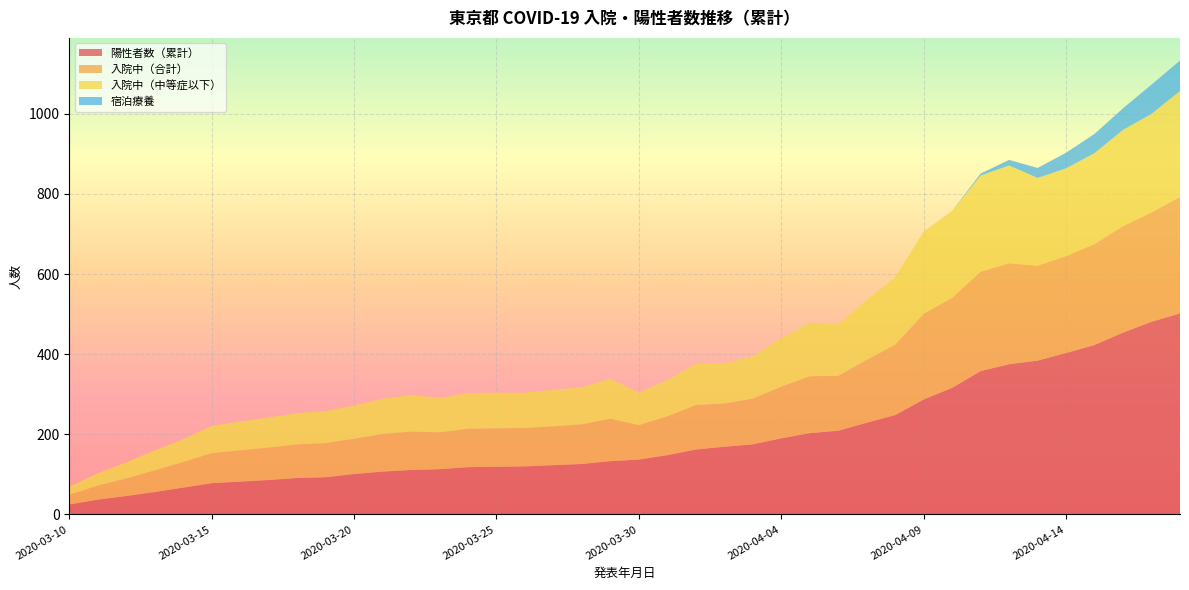

Reading left to right, extract all data points from this chart.

陽性者数（累計）: 2020-03-10=25	2020-03-11=37	2020-03-12=46	2020-03-13=56	2020-03-14=67	2020-03-15=78	2020-03-16=82	2020-03-17=86	2020-03-18=91	2020-03-19=93	2020-03-20=101	2020-03-21=107	2020-03-22=111	2020-03-23=113	2020-03-24=118	2020-03-25=119	2020-03-26=120	2020-03-27=123	2020-03-28=126	2020-03-29=133	2020-03-30=137	2020-03-31=148	2020-04-01=162	2020-04-02=169	2020-04-03=175	2020-04-04=190	2020-04-05=203	2020-04-06=209	2020-04-07=229	2020-04-08=248	2020-04-09=287	2020-04-10=316	2020-04-11=358	2020-04-12=375	2020-04-13=384	2020-04-14=403	2020-04-15=423	2020-04-16=454	2020-04-17=481	2020-04-18=502
入院中（合計）: 2020-03-10=24	2020-03-11=35	2020-03-12=44	2020-03-13=54	2020-03-14=64	2020-03-15=75	2020-03-16=78	2020-03-17=81	2020-03-18=84	2020-03-19=85	2020-03-20=88	2020-03-21=94	2020-03-22=96	2020-03-23=92	2020-03-24=96	2020-03-25=96	2020-03-26=96	2020-03-27=97	2020-03-28=99	2020-03-29=106	2020-03-30=86	2020-03-31=97	2020-04-01=111	2020-04-02=108	2020-04-03=114	2020-04-04=129	2020-04-05=142	2020-04-06=137	2020-04-07=157	2020-04-08=176	2020-04-09=214	2020-04-10=225	2020-04-11=248	2020-04-12=252	2020-04-13=237	2020-04-14=242	2020-04-15=252	2020-04-16=266	2020-04-17=273	2020-04-18=291
入院中（中等症以下）: 2020-03-10=20	2020-03-11=31	2020-03-12=40	2020-03-13=50	2020-03-14=57	2020-03-15=68	2020-03-16=72	2020-03-17=75	2020-03-18=78	2020-03-19=80	2020-03-20=83	2020-03-21=88	2020-03-22=91	2020-03-23=86	2020-03-24=89	2020-03-25=89	2020-03-26=88	2020-03-27=91	2020-03-28=93	2020-03-29=100	2020-03-30=81	2020-03-31=91	2020-04-01=103	2020-04-02=100	2020-04-03=106	2020-04-04=121	2020-04-05=134	2020-04-06=130	2020-04-07=149	2020-04-08=168	2020-04-09=205	2020-04-10=217	2020-04-11=240	2020-04-12=244	2020-04-13=219	2020-04-14=219	2020-04-15=227	2020-04-16=240	2020-04-17=246	2020-04-18=264
宿泊療養: 2020-03-10=0	2020-03-11=0	2020-03-12=0	2020-03-13=0	2020-03-14=0	2020-03-15=0	2020-03-16=0	2020-03-17=0	2020-03-18=0	2020-03-19=0	2020-03-20=0	2020-03-21=0	2020-03-22=0	2020-03-23=0	2020-03-24=0	2020-03-25=0	2020-03-26=0	2020-03-27=0	2020-03-28=0	2020-03-29=0	2020-03-30=0	2020-03-31=0	2020-04-01=0	2020-04-02=0	2020-04-03=0	2020-04-04=0	2020-04-05=0	2020-04-06=0	2020-04-07=0	2020-04-08=0	2020-04-09=0	2020-04-10=0	2020-04-11=5	2020-04-12=14	2020-04-13=25	2020-04-14=39	2020-04-15=48	2020-04-16=54	2020-04-17=73	2020-04-18=76